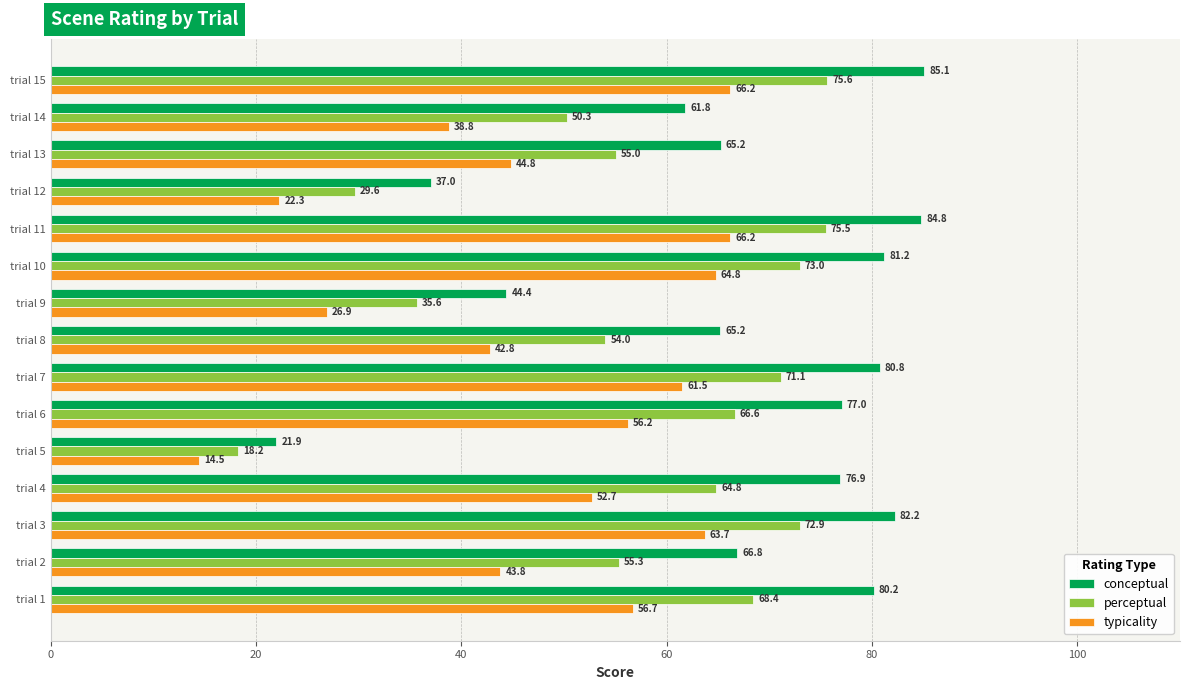

Which category has the lowest value in the perceptual series?

trial 5